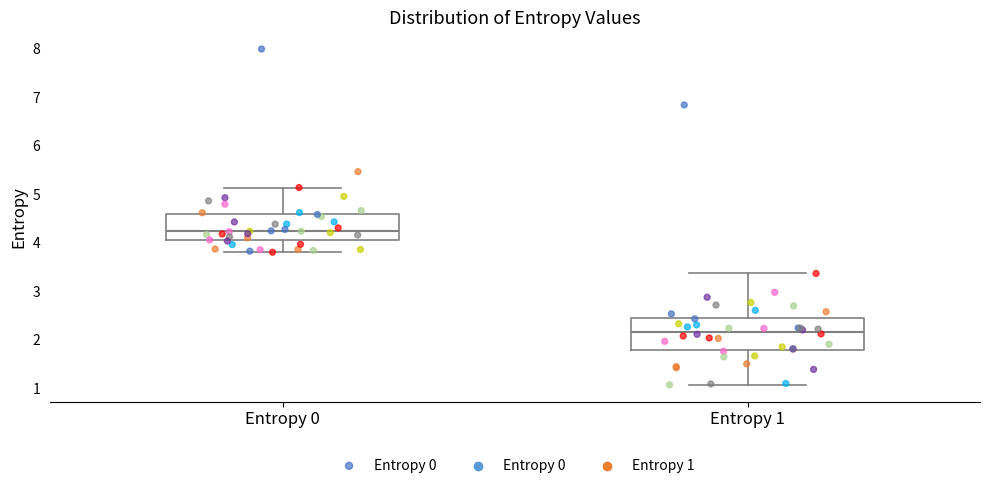

Reading left to right, transcribe this box plot: for each box, give where its median line is, the range the box spans, and where its two whiskers end, as read against the y-axis. The values are not printed on the chart, so give them approximately, as read against the axis.

Entropy 0: median 4.2, box 4.1 to 4.6, whiskers 3.8 to 5.1
Entropy 1: median 2.2, box 1.8 to 2.5, whiskers 1.1 to 3.4